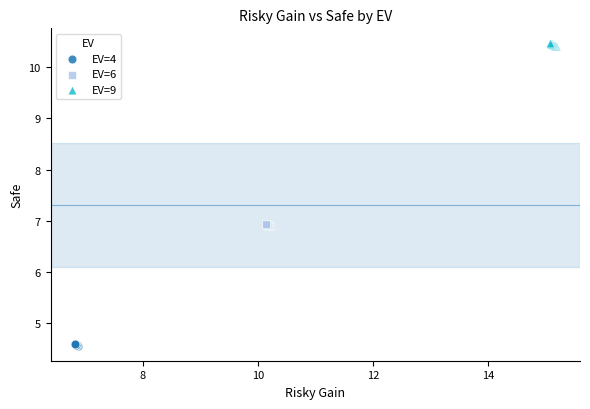

Which series reaches the minimum Y coordinate?

EV=4